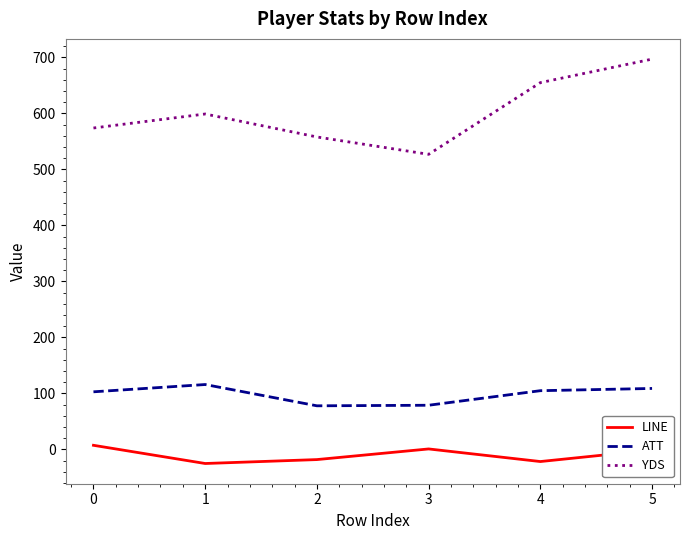

The value of YDS at 1 is 599.0. True or false?

True